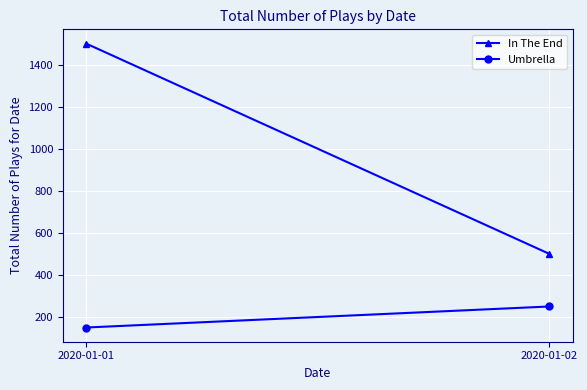

What is the value of the Umbrella point at the 1st from the left?

150